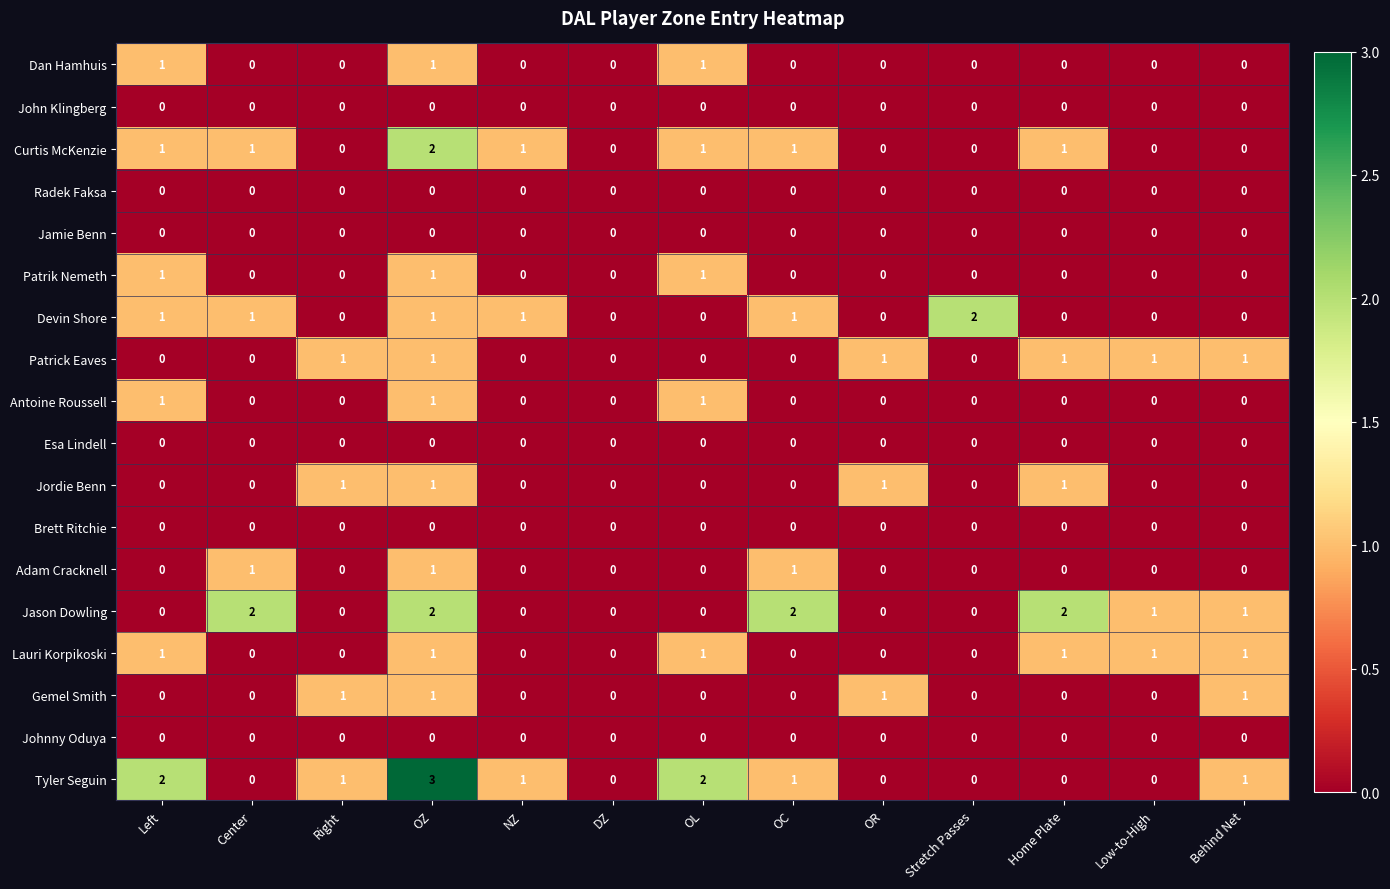

Count the Devin Shore values in the range 0 to 1.

12